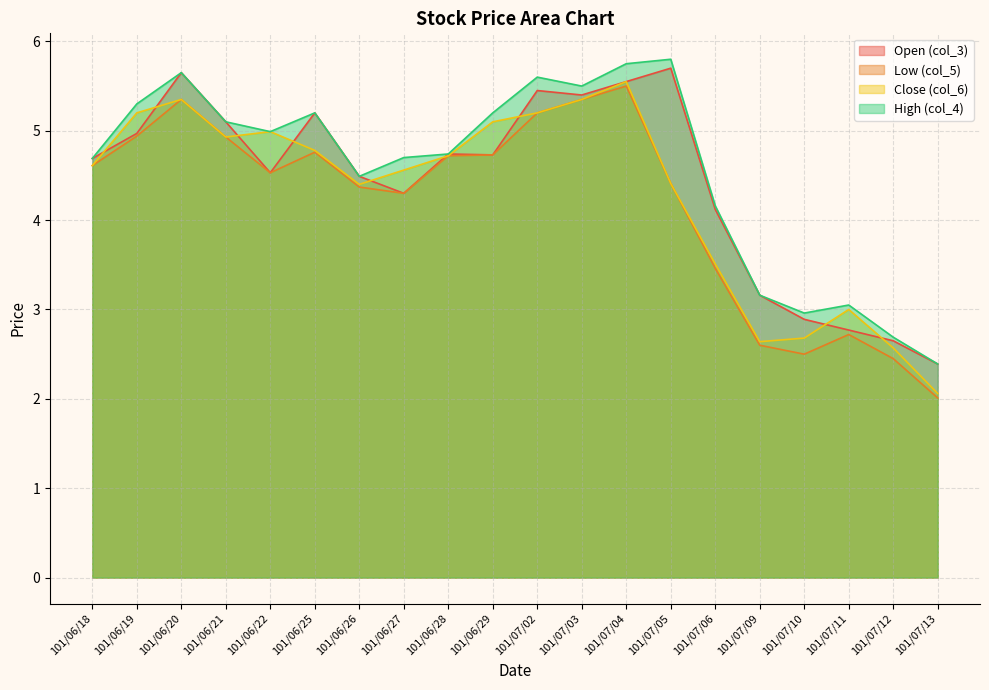

True or false: col_3 and col_5 cross at least once.

False